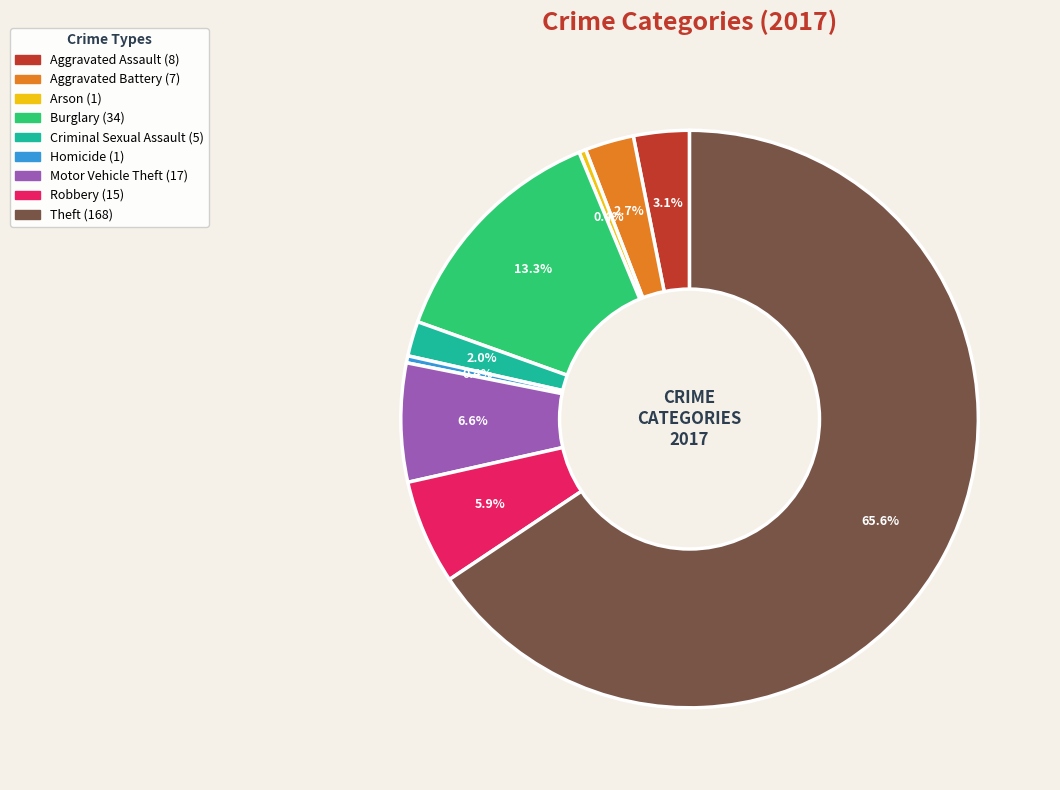

Is there a majority slice in this chart?

Yes